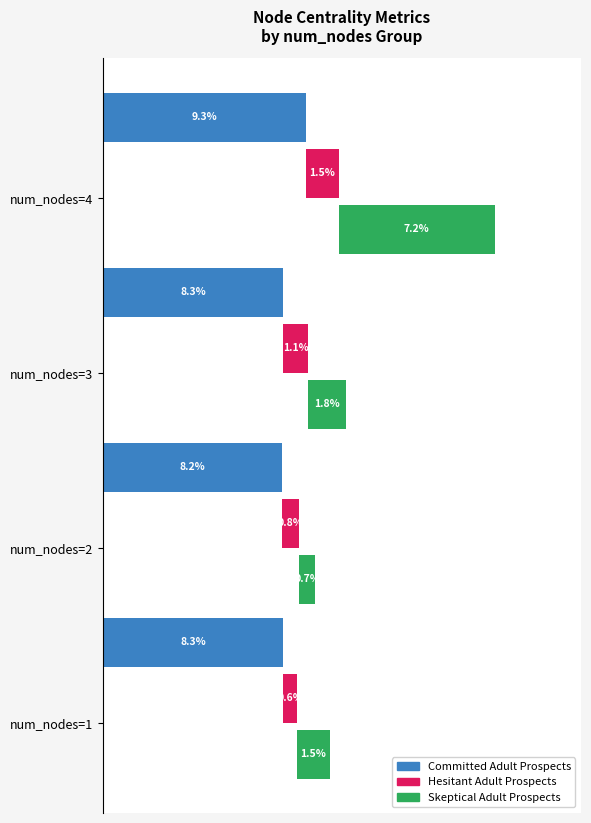

List the series in order of their peak value, lowest first.

Hesitant Adult Prospects, Skeptical Adult Prospects, Committed Adult Prospects